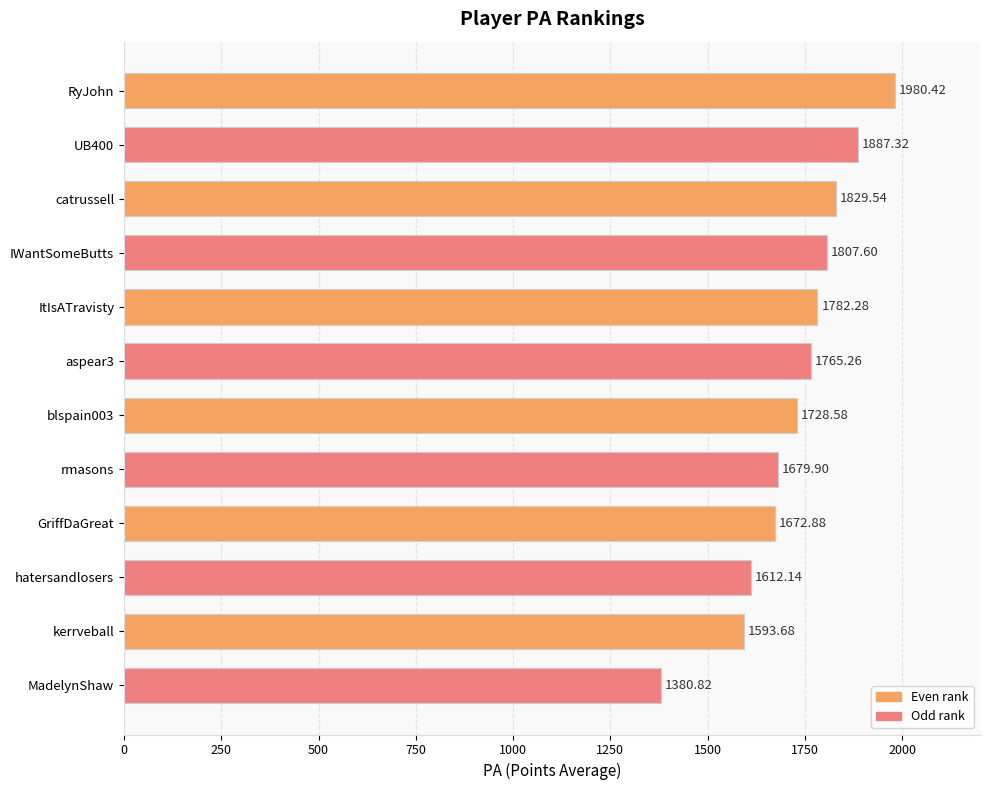

What is the maximum value shown in the chart?

1980.4